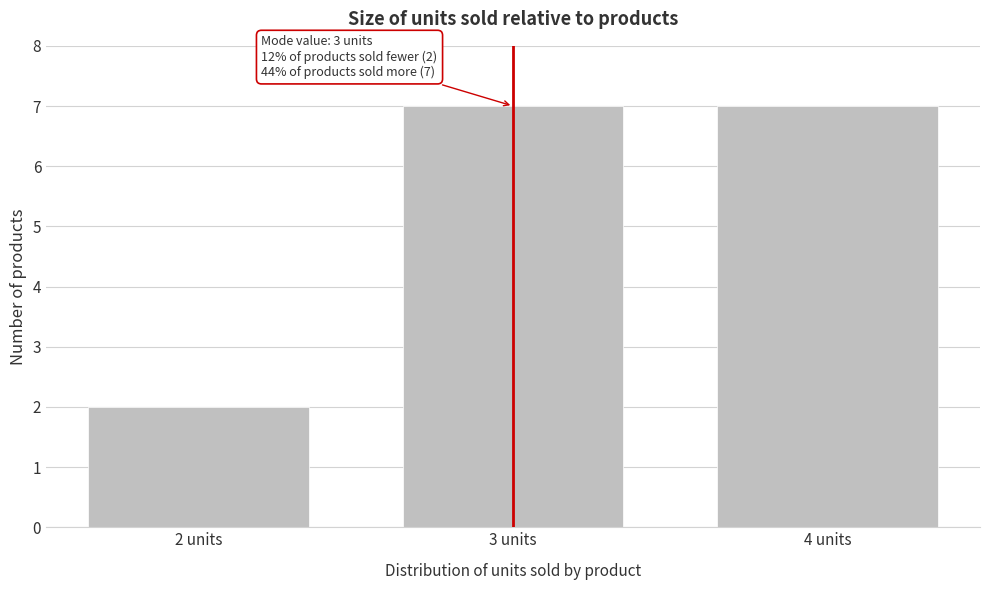

Reading left to right, list all the values displayed in this chart.

2	7	7